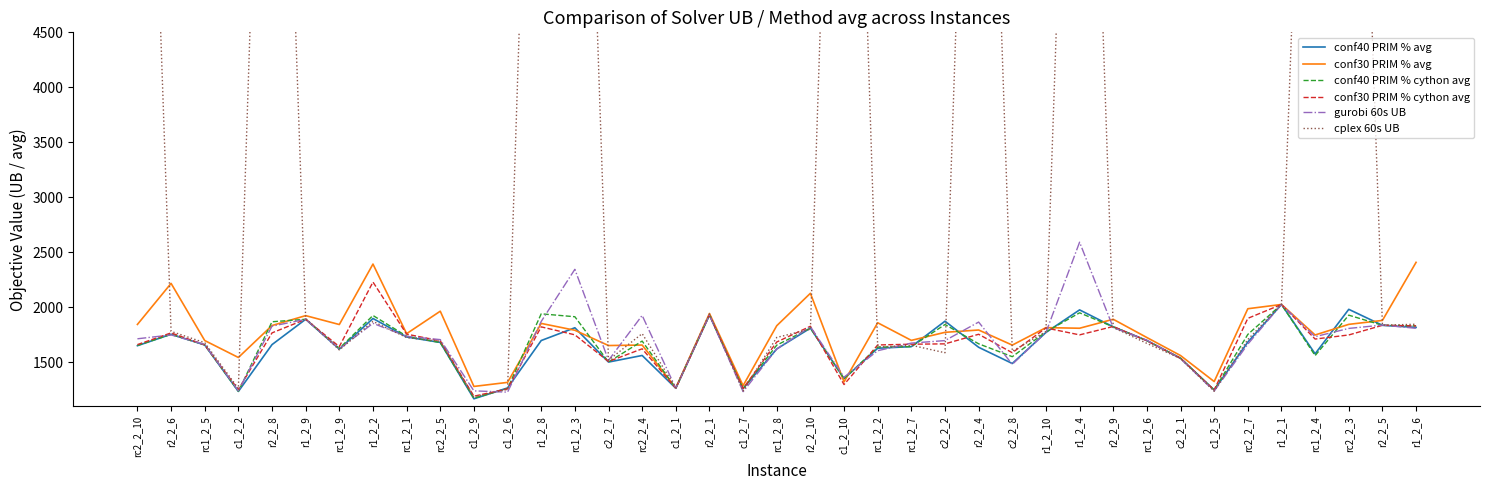

Between c2_2_2 and r1_2_6, which series saw the biggest shift?

conf30 PRIM % avg